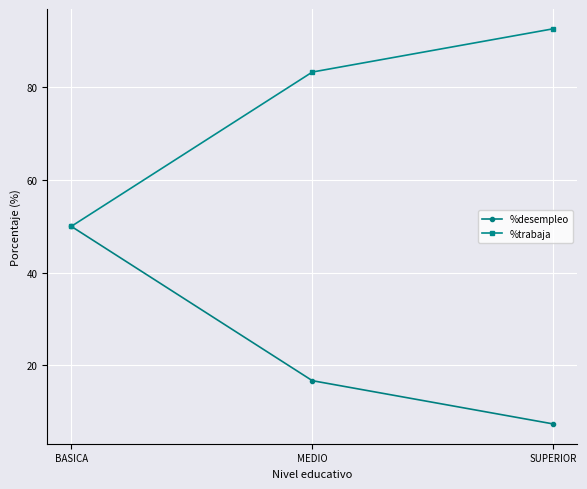

At which label does %trabaja first exceed 83?

MEDIO